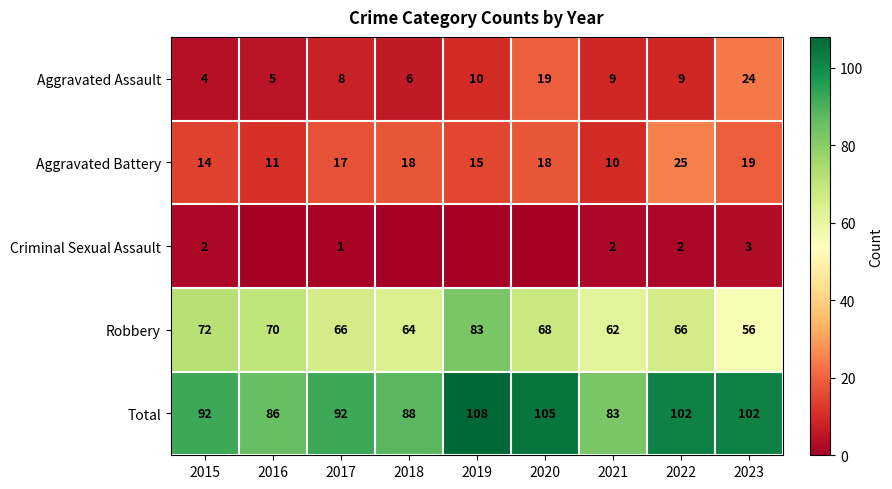

What is the difference between the second highest and second lowest values in the Aggravated Assault series?

14